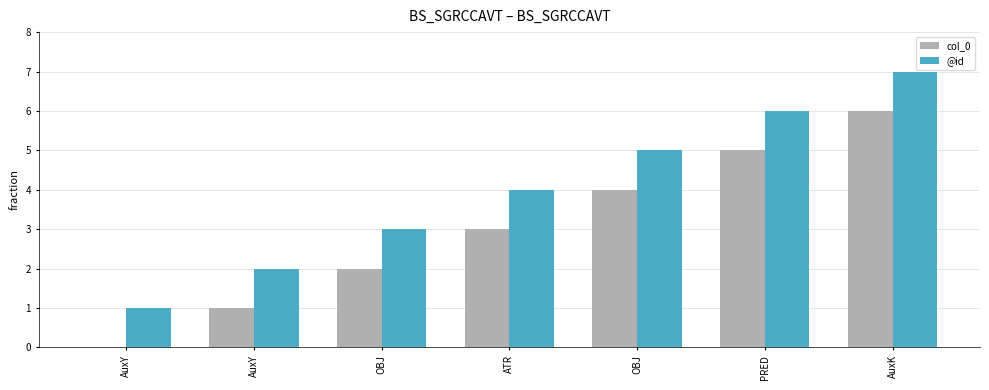

At which category is the sum across all series the highest?

AuxK